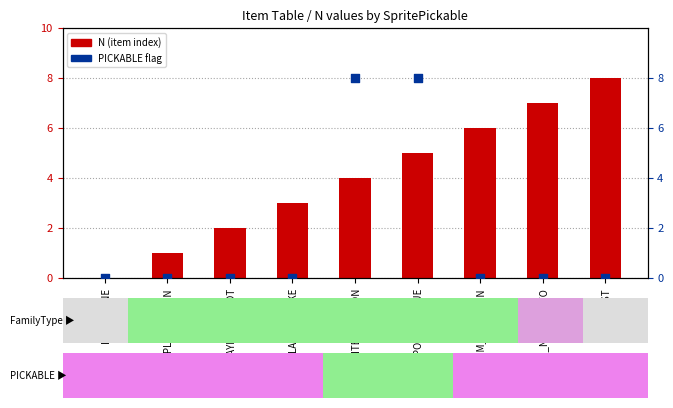

Which series contains the highest Y value?

N (item index)